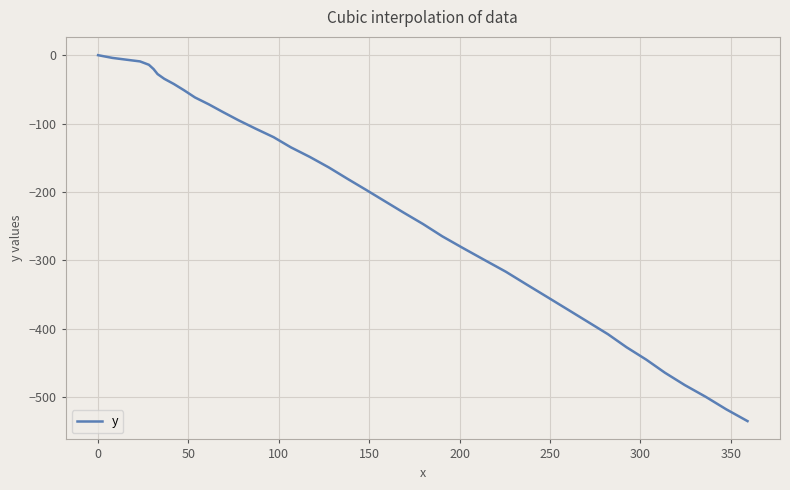

What is the difference between the maximum and minimum values?

535.1